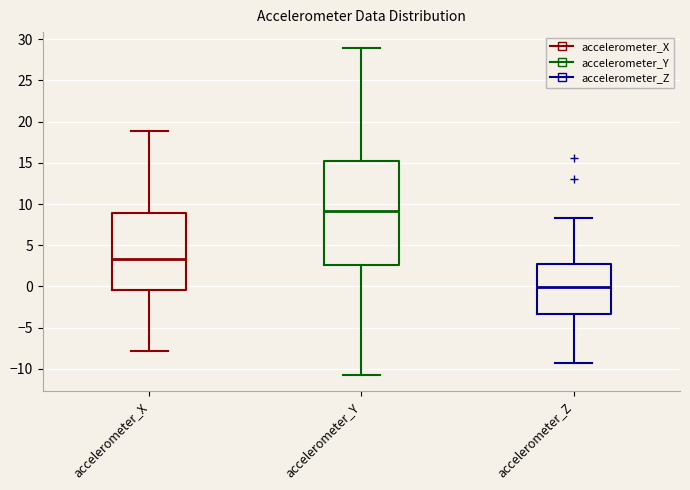

Comparing the boxes themselves (not the whiskers), which one is the tallest?

accelerometer_Y